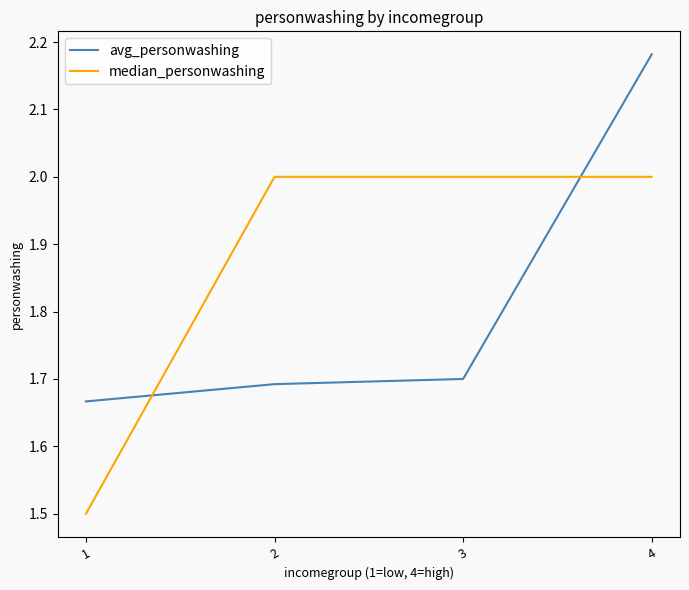

At which category is the sum across all series the highest?

4